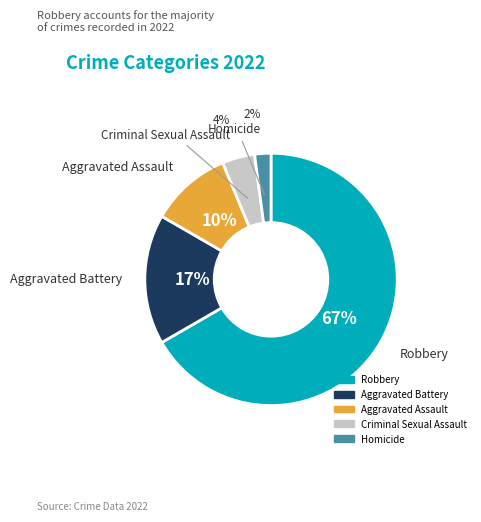

Which has a higher value, Aggravated Assault or Robbery?

Robbery